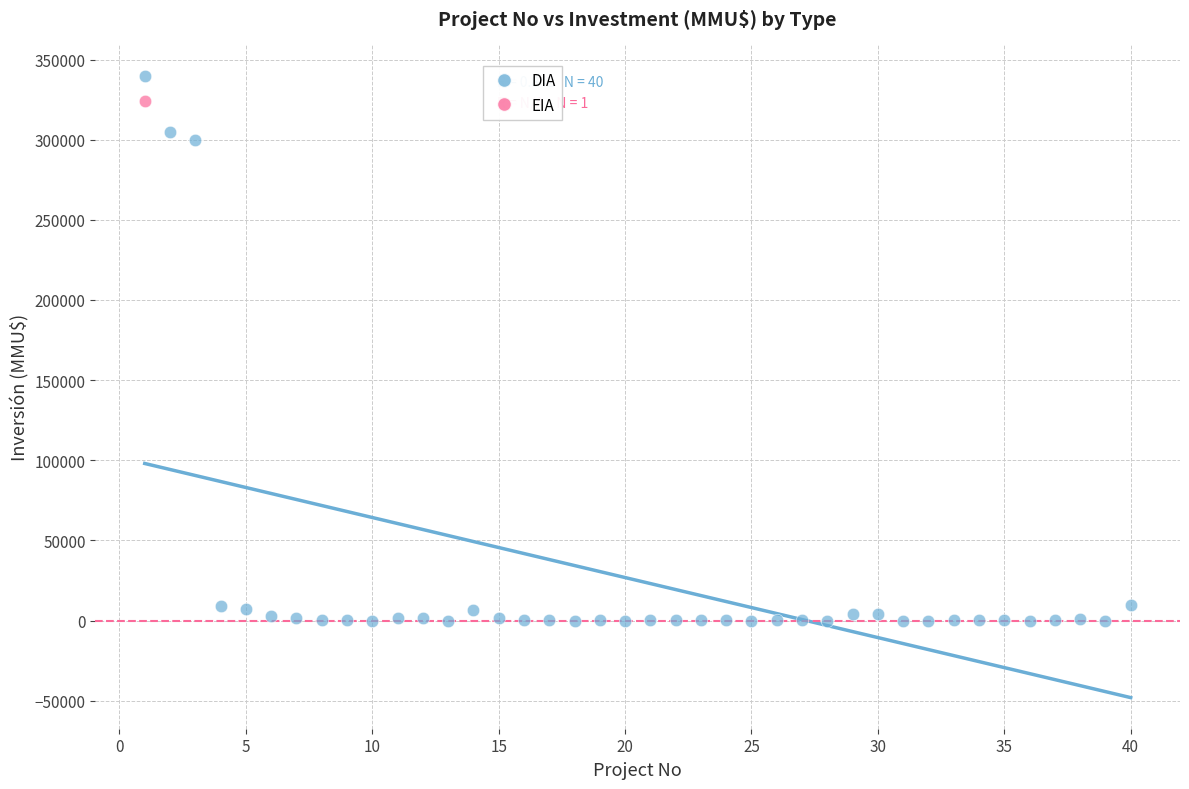

What are all the series names shown in the legend?

DIA, EIA